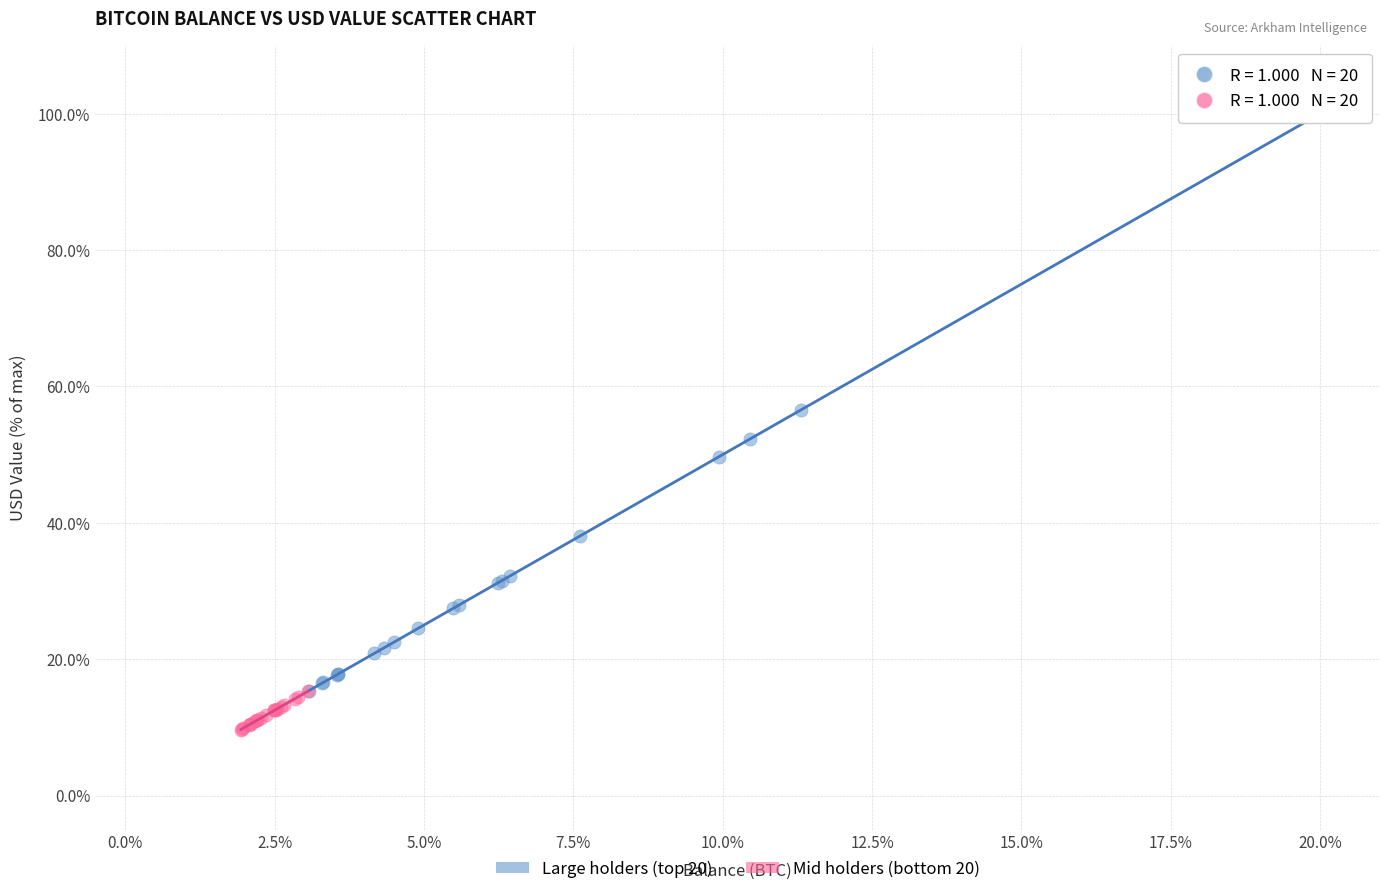

Which series contains the lowest Y value?

Mid holders (bottom 20)